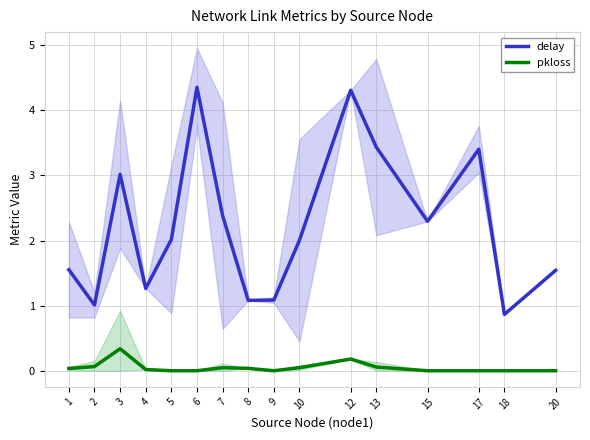

True or false: delay and pkloss intersect in this chart.

False